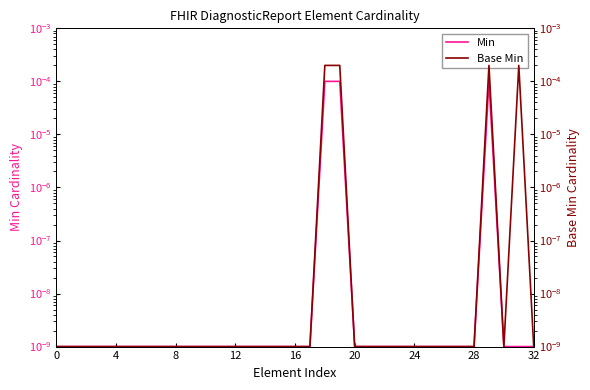

What are all the series names shown in the legend?

Min, Base Min